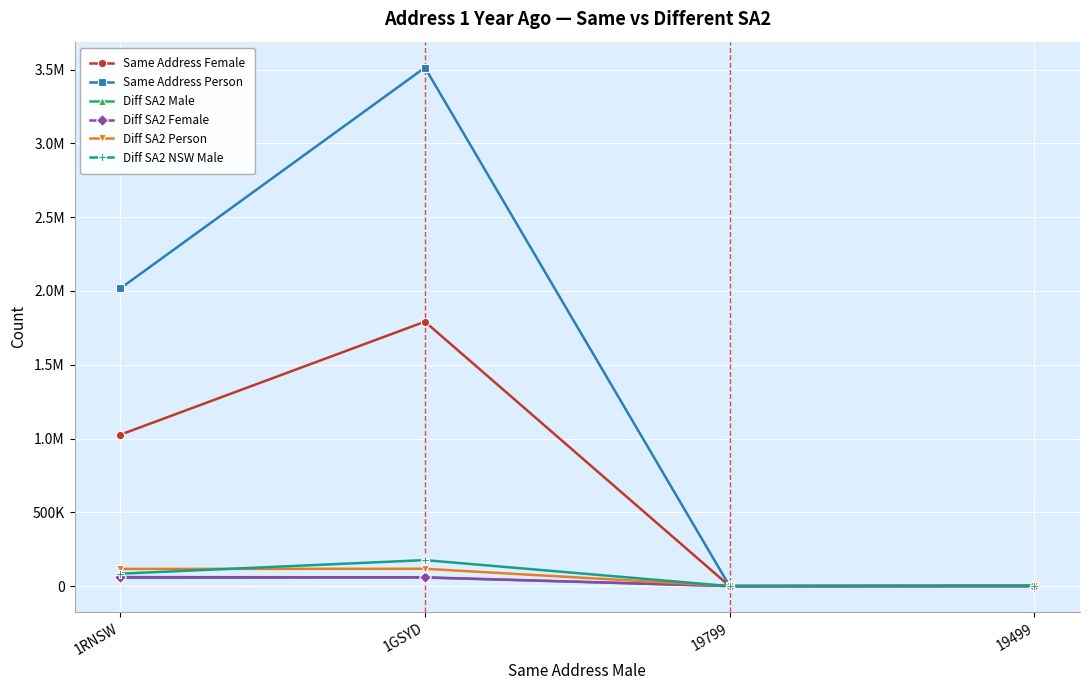

At how many categories does at least one series exceed 1650309?

2